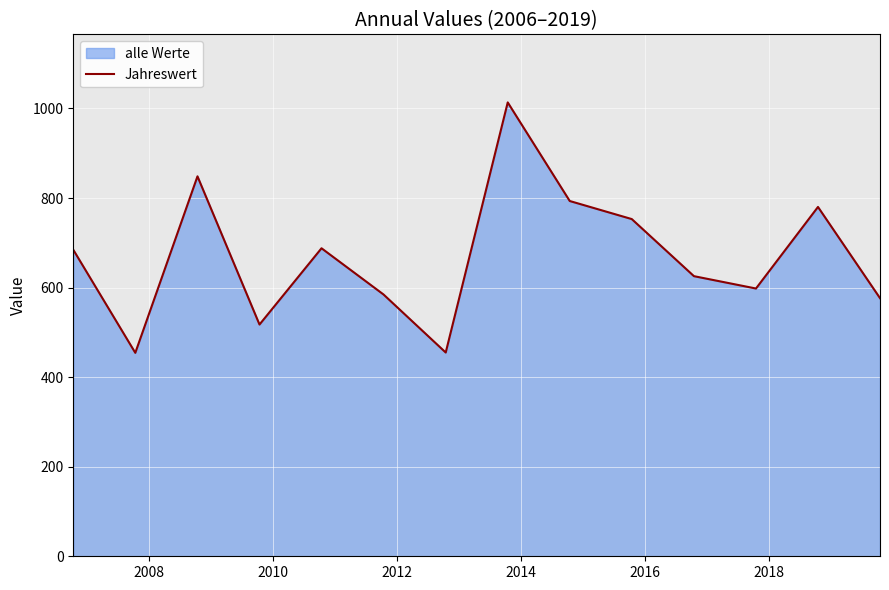

What is the smallest value displayed?

454.4